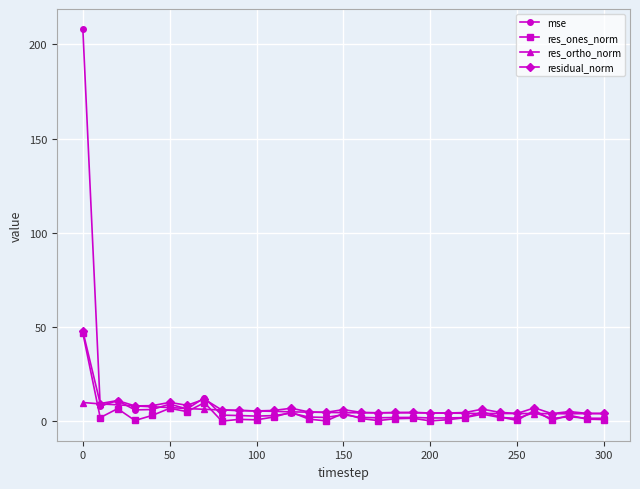

True or false: res_ones_norm has more than 1 interior local peaks.

True